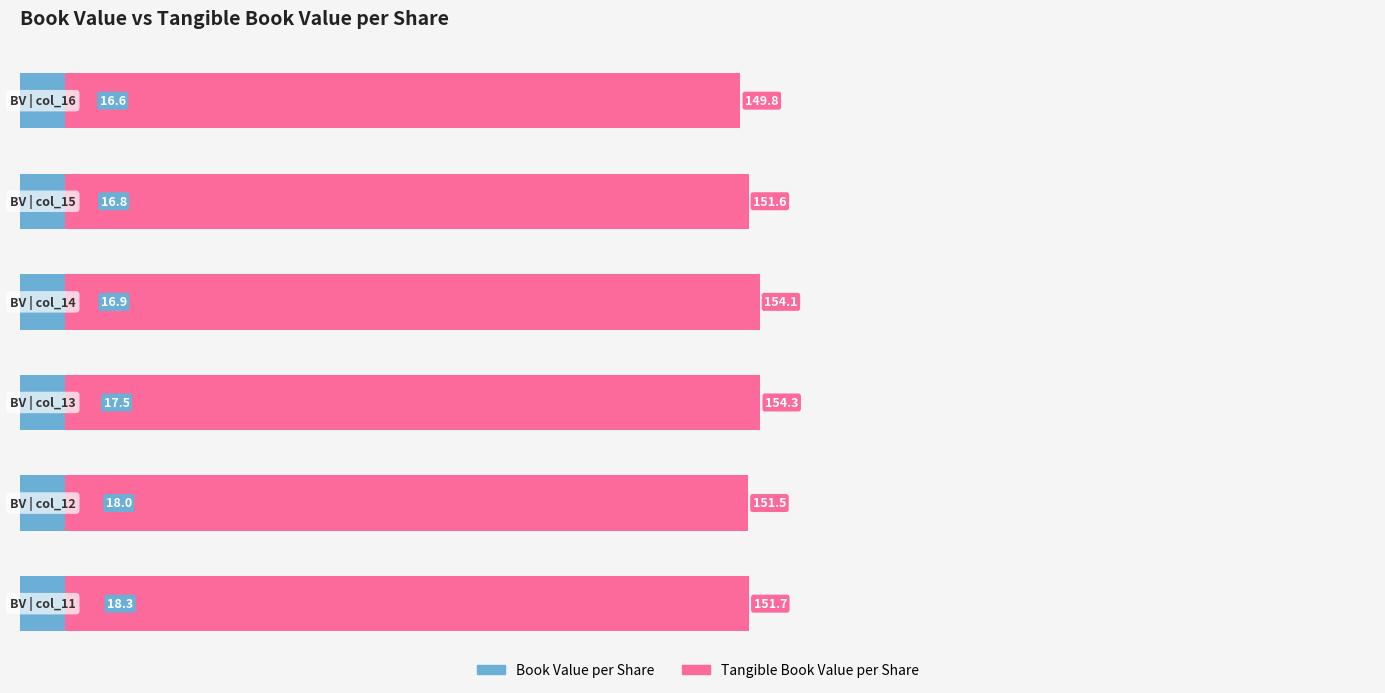

What are all the series names shown in the legend?

Book Value per Share, Tangible Book Value per Share